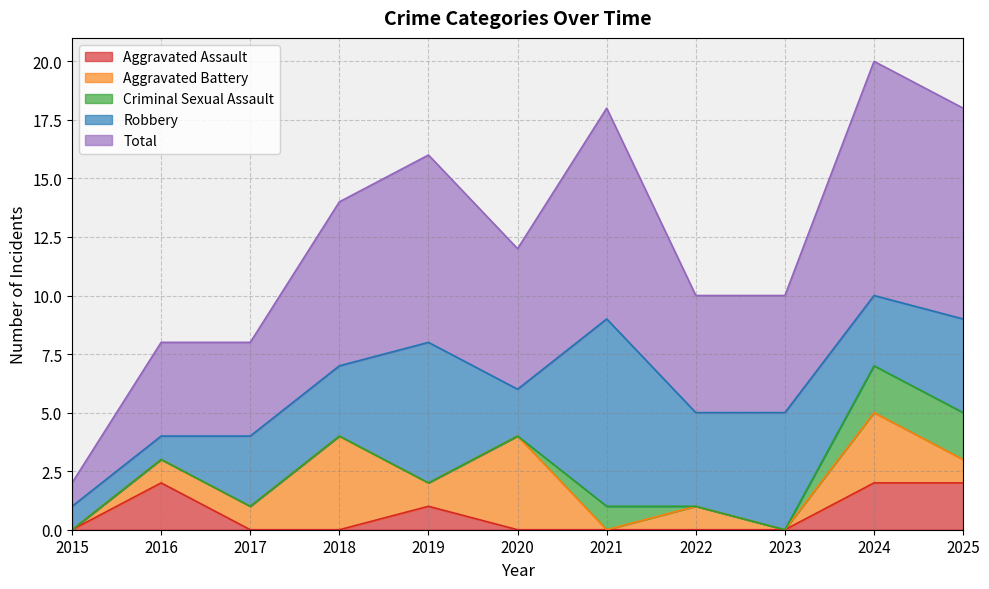

Reading left to right, list all the values displayed in this chart.

Aggravated Assault: 2015=0	2016=2	2017=0	2018=0	2019=1	2020=0	2021=0	2022=0	2023=0	2024=2	2025=2
Aggravated Battery: 2015=0	2016=1	2017=1	2018=4	2019=1	2020=4	2021=0	2022=1	2023=0	2024=3	2025=1
Criminal Sexual Assault: 2015=0	2016=0	2017=0	2018=0	2019=0	2020=0	2021=1	2022=0	2023=0	2024=2	2025=2
Robbery: 2015=1	2016=1	2017=3	2018=3	2019=6	2020=2	2021=8	2022=4	2023=5	2024=3	2025=4
Total: 2015=1	2016=4	2017=4	2018=7	2019=8	2020=6	2021=9	2022=5	2023=5	2024=10	2025=9